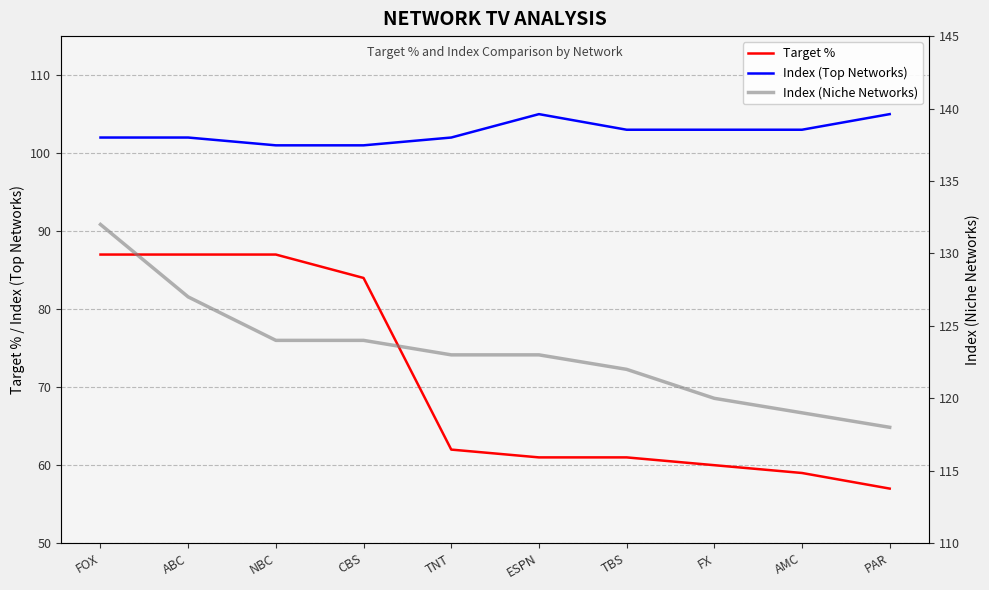

Which category has the lowest value in the Target % series?

PAR